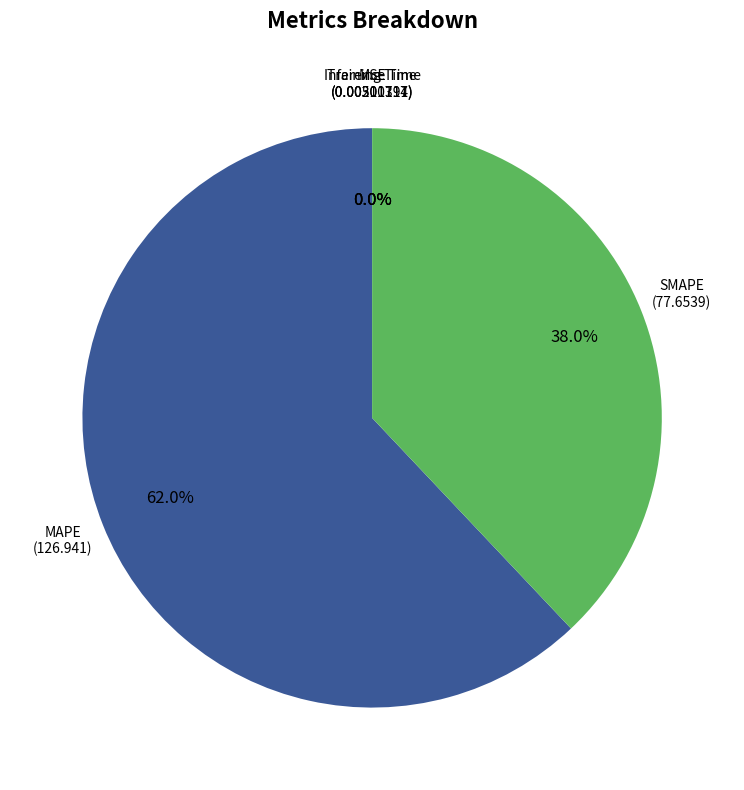

Does MAPE represent more than half of the total?

Yes